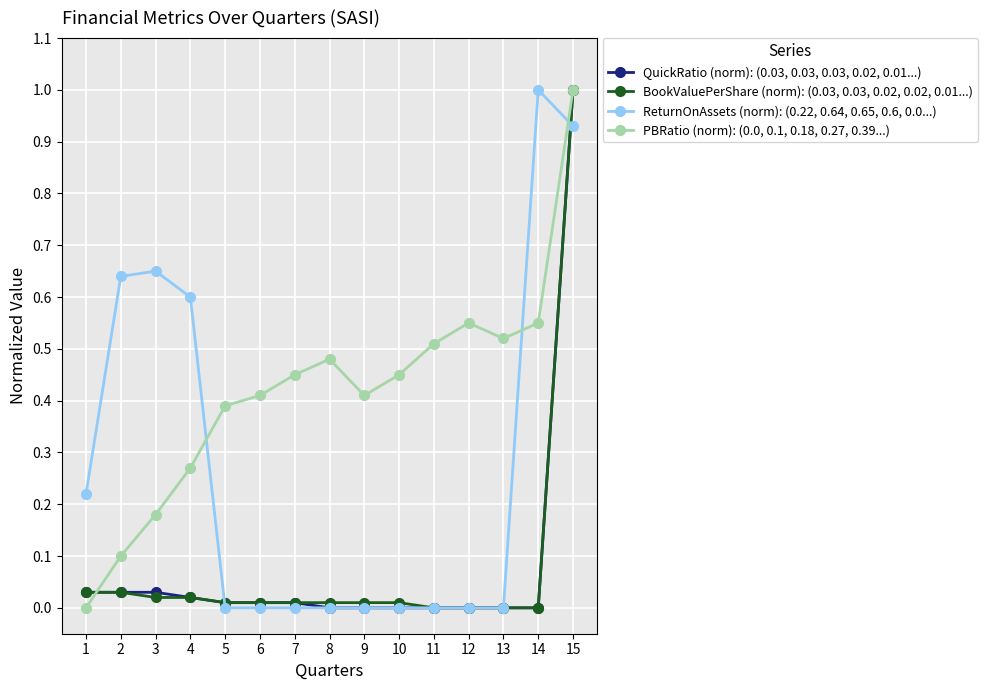

What is the highest value of the PBRatio (norm): (0.0, 0.1, 0.18, 0.27, 0.39...) series?

1.0